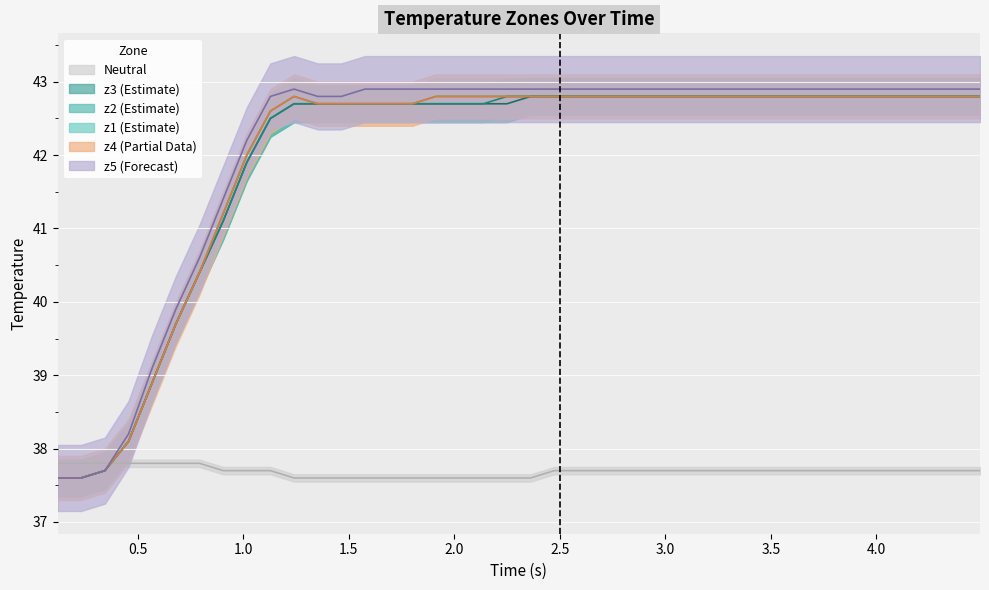

Which series has the widest spread of values?

z5